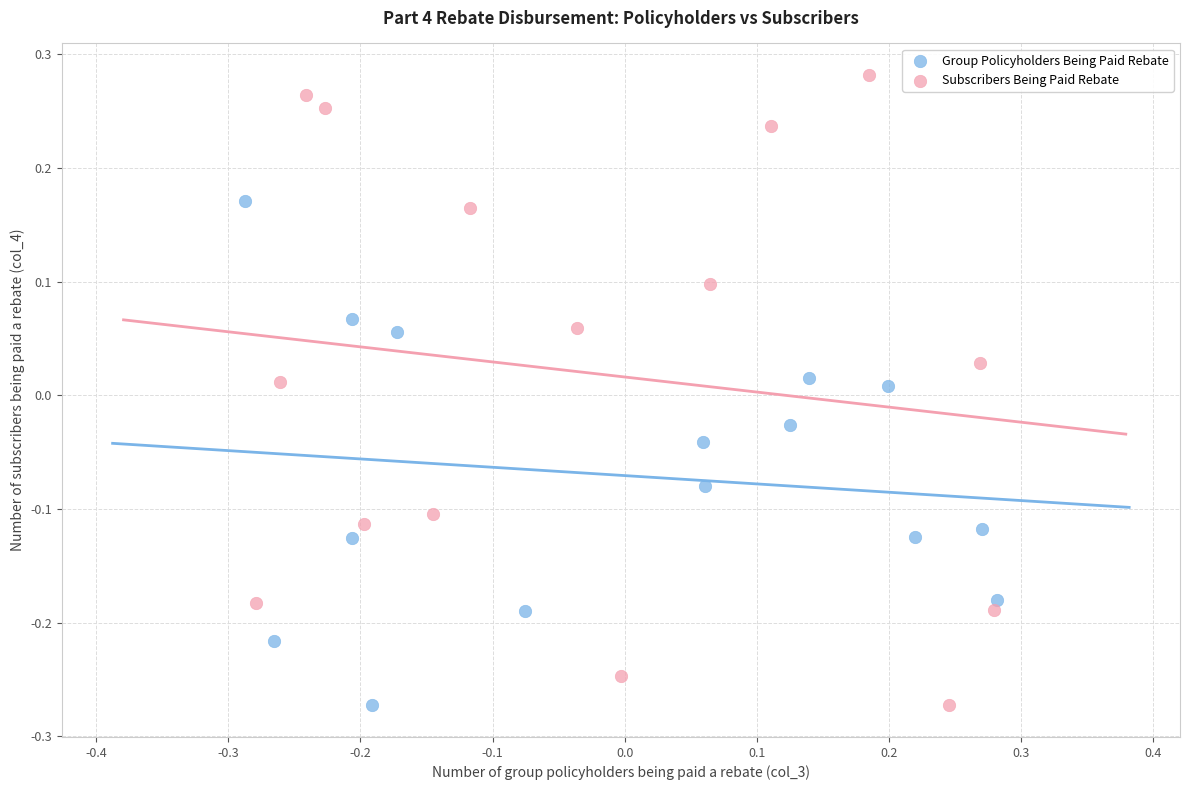

What are all the series names shown in the legend?

Group Policyholders Being Paid Rebate, Subscribers Being Paid Rebate